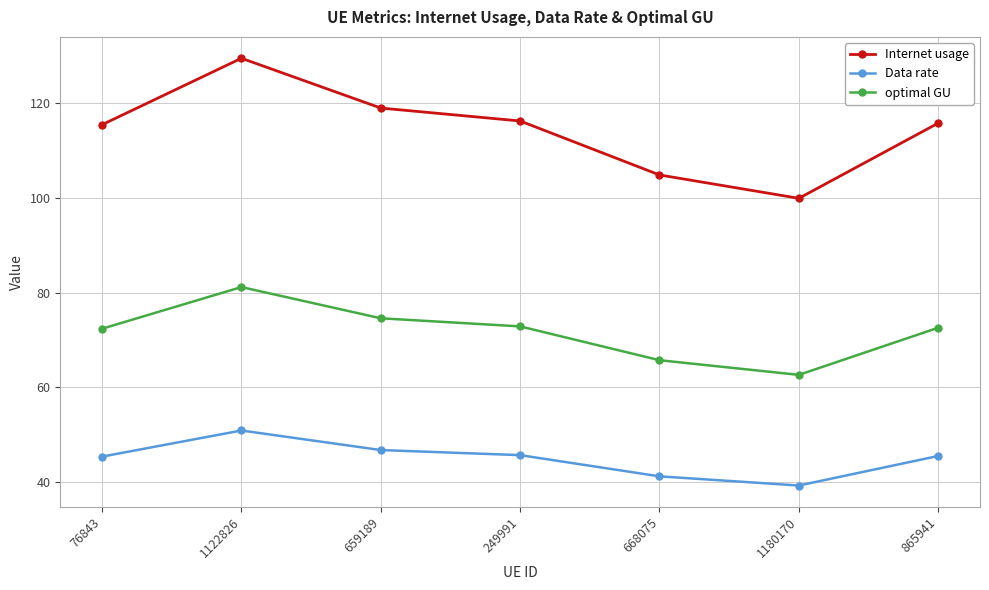

What is the difference between the maximum and minimum values in the Internet usage series?

29.6